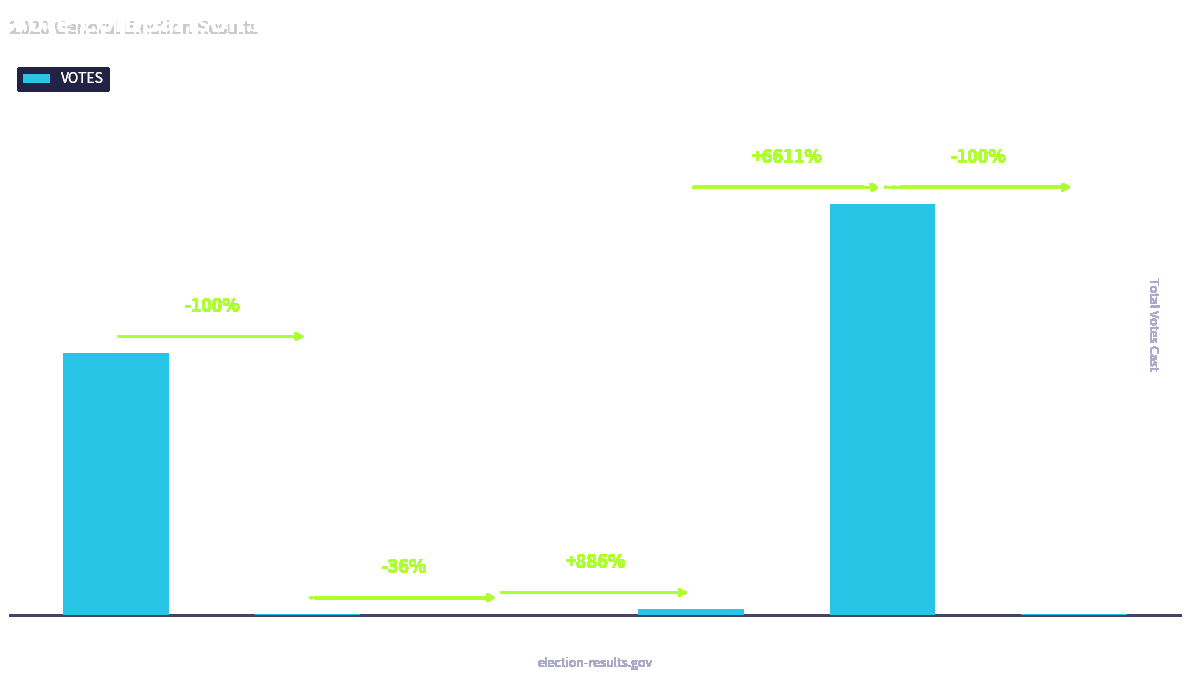

Reading right to left, list all the values displayed in this chart.

write-ins=31	trumpd=9261	jorgensenj=138	carrollb=14	blankenshipd=22	bidenj=5903